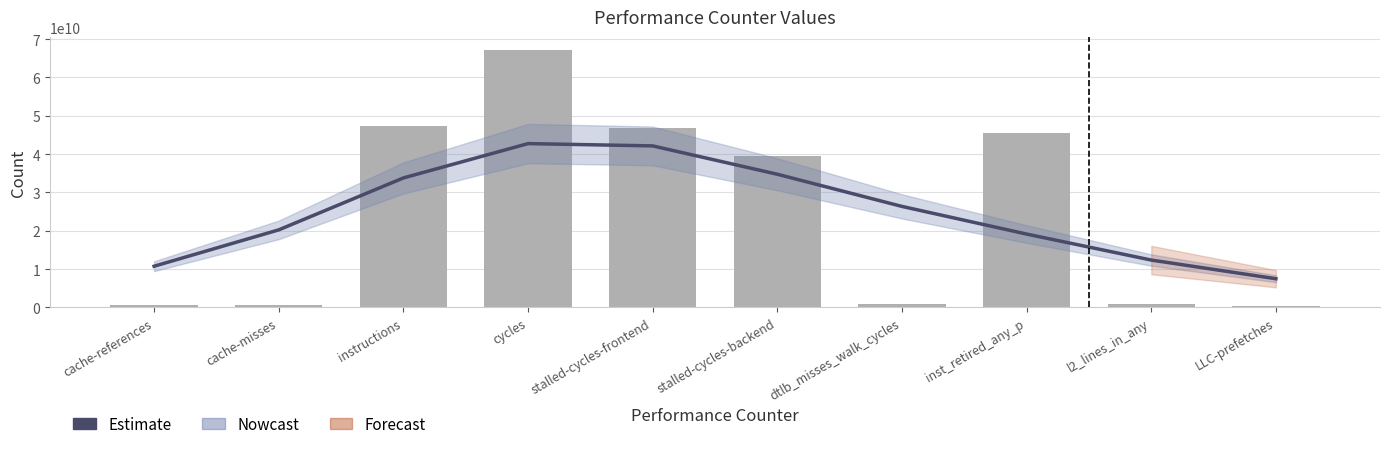

Where does the Observed series first go above 39564380729?

instructions